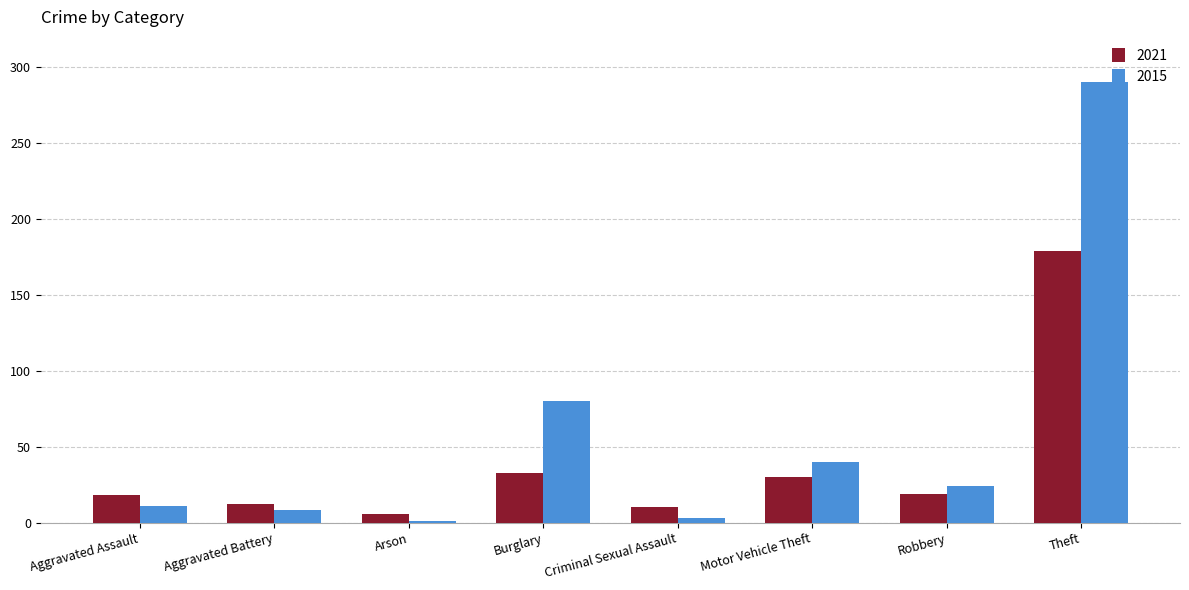

What are all the series names shown in the legend?

2021, 2015